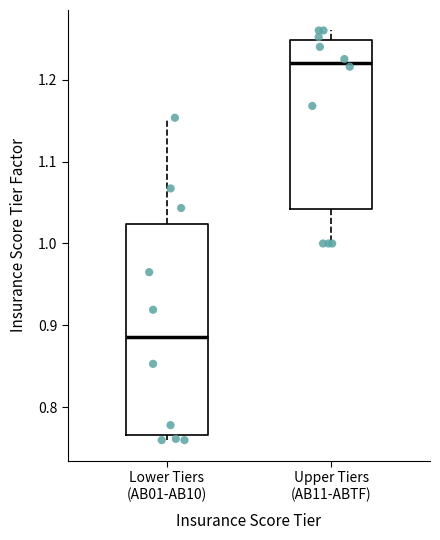

Reading left to right, read every box against the y-axis: the position of its median line, the range the box covers, and the ends of its whiskers. The values are not printed on the chart, so give them approximately, as read against the axis.

Lower Tiers (AB01-AB10): median 0.89, box 0.77 to 1.02, whiskers 0.76 to 1.15
Upper Tiers (AB11-ABTF): median 1.22, box 1.04 to 1.25, whiskers 1.00 to 1.26